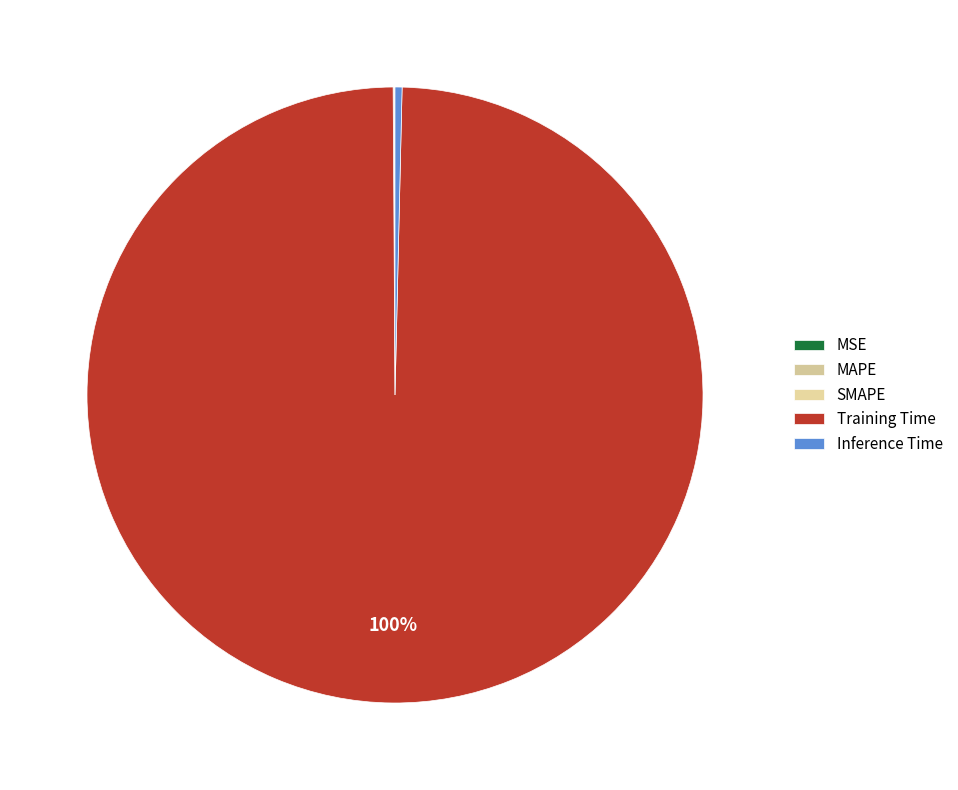

Which slice is the smallest?

MSE